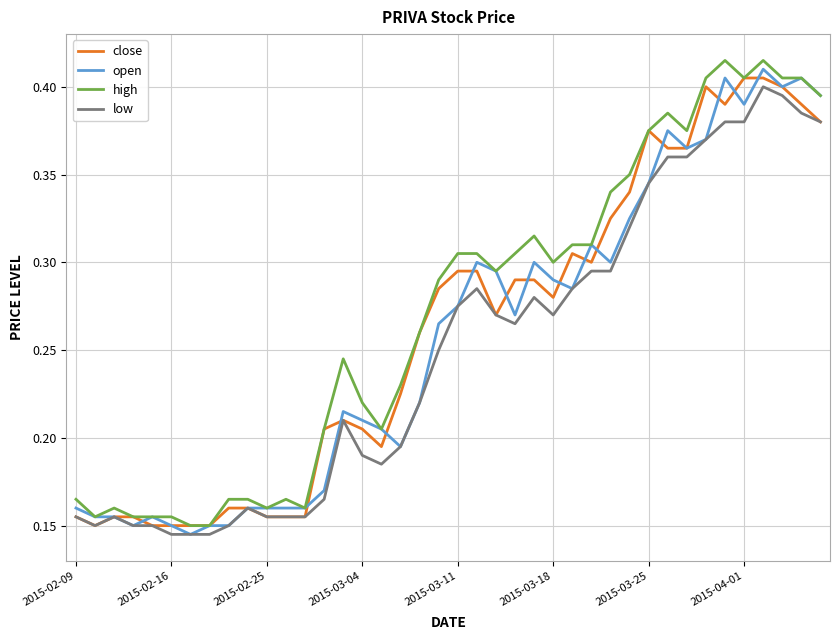

List the series in order of their overall mean, lowest first.

low, open, close, high